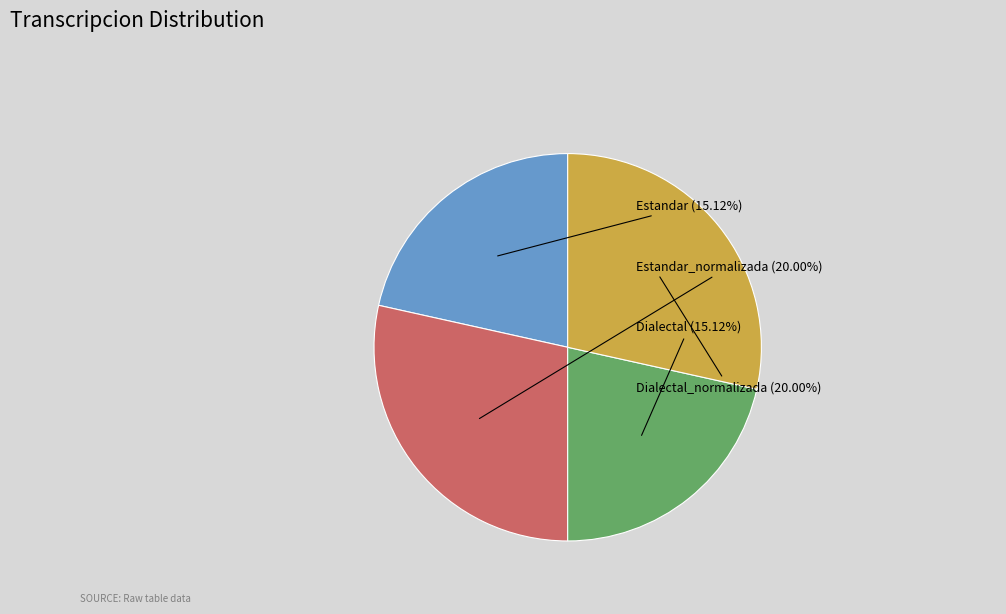

Which slice is the largest?

Estandar_normalizada